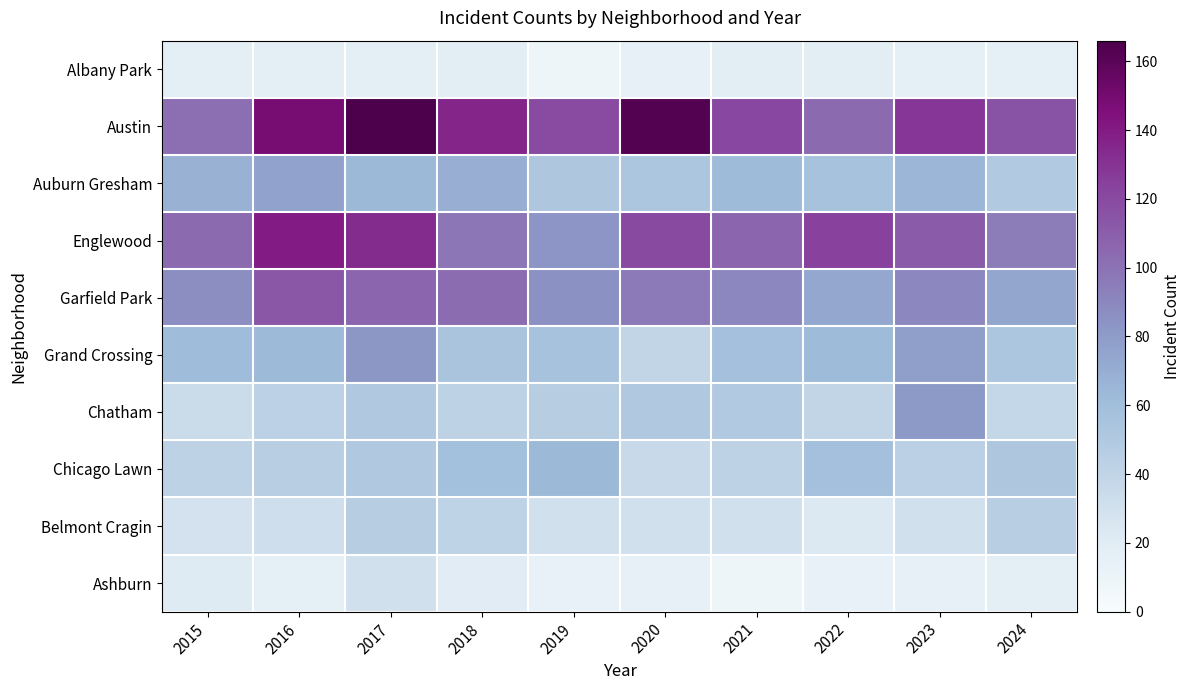

At which category is the sum across all series the highest?

2017